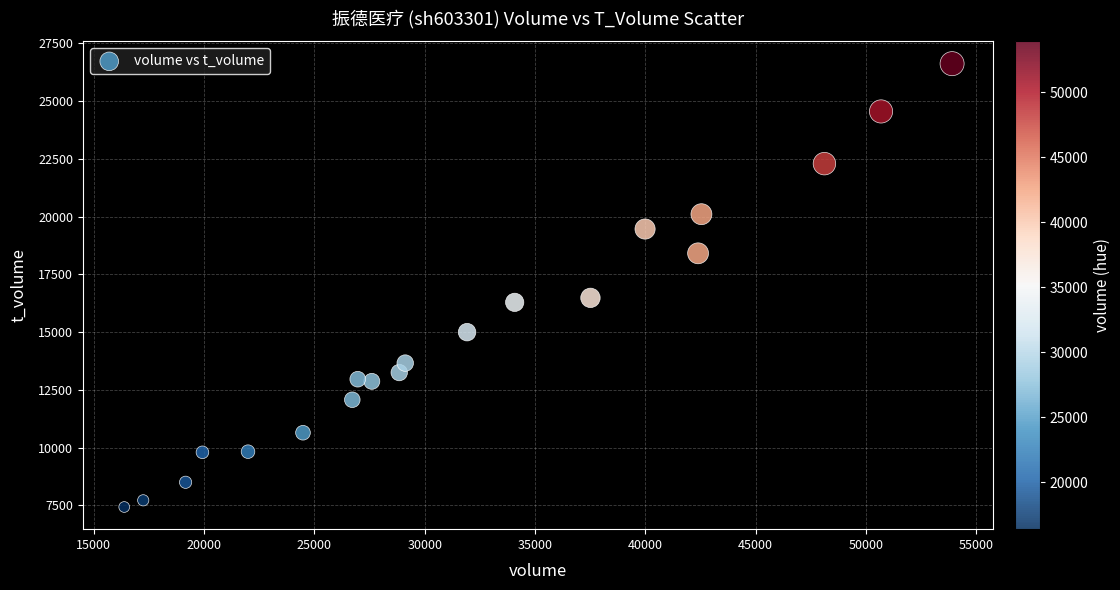

What is the range of X values (max minus min)?

37534